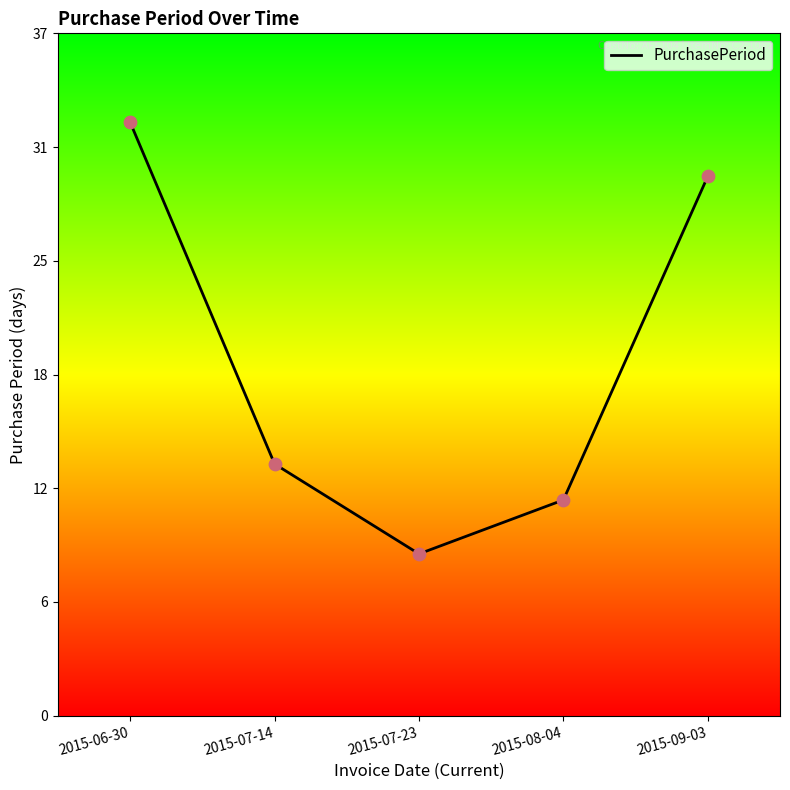

What is the change in value from 2015-06-30 to 2015-09-03?

-3